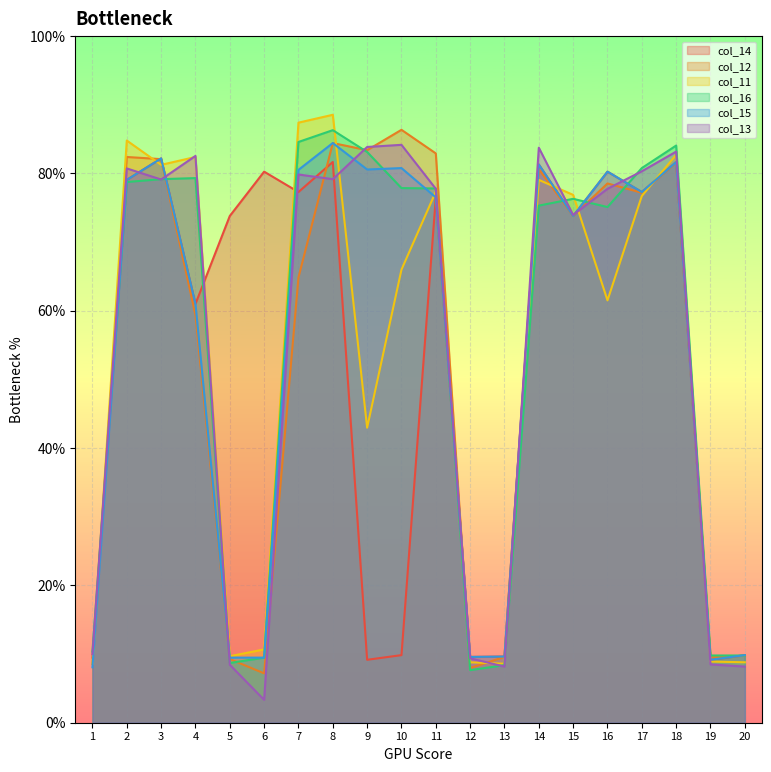

Where is the first local maximum for col_15?

3